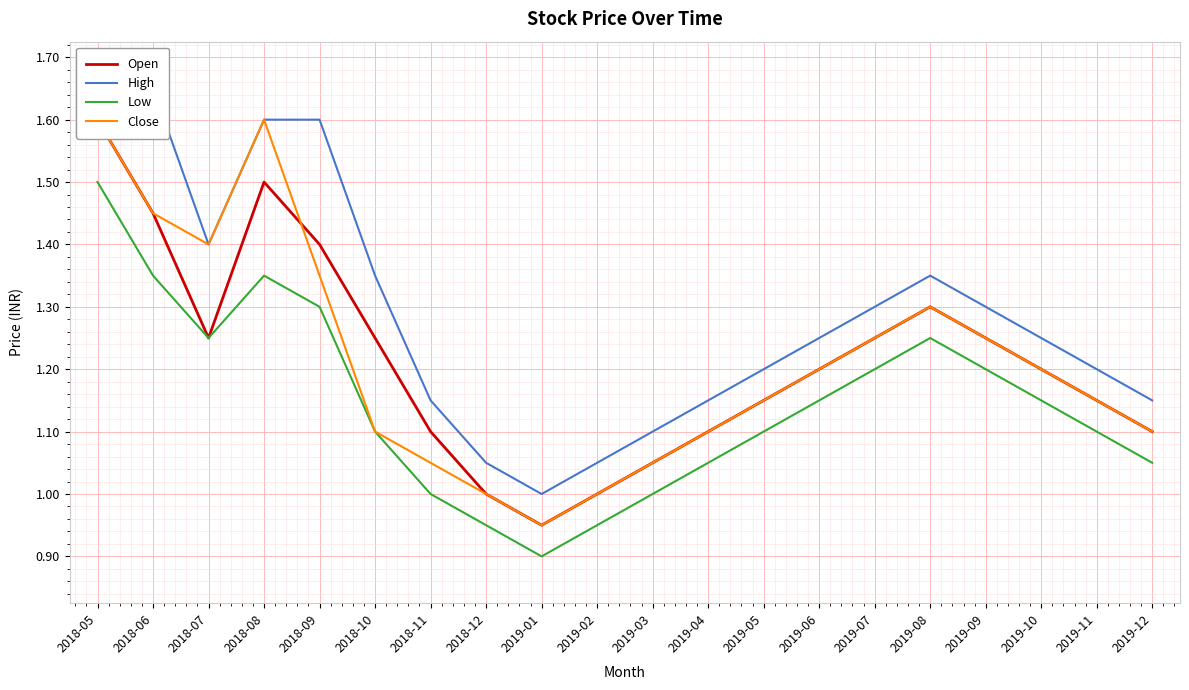

Reading left to right, list all the values displayed in this chart.

Open: 2018-05=1.6	2018-06=1.4	2018-07=1.2	2018-08=1.5	2018-09=1.4	2018-10=1.2	2018-11=1.1	2018-12=1.0	2019-01=0.9	2019-02=1.0	2019-03=1.1	2019-04=1.1	2019-05=1.1	2019-06=1.2	2019-07=1.2	2019-08=1.3	2019-09=1.2	2019-10=1.2	2019-11=1.1	2019-12=1.1
High: 2018-05=1.6	2018-06=1.6	2018-07=1.4	2018-08=1.6	2018-09=1.6	2018-10=1.4	2018-11=1.1	2018-12=1.1	2019-01=1.0	2019-02=1.1	2019-03=1.1	2019-04=1.1	2019-05=1.2	2019-06=1.2	2019-07=1.3	2019-08=1.4	2019-09=1.3	2019-10=1.2	2019-11=1.2	2019-12=1.1
Low: 2018-05=1.5	2018-06=1.4	2018-07=1.2	2018-08=1.4	2018-09=1.3	2018-10=1.1	2018-11=1.0	2018-12=0.9	2019-01=0.9	2019-02=0.9	2019-03=1.0	2019-04=1.1	2019-05=1.1	2019-06=1.1	2019-07=1.2	2019-08=1.2	2019-09=1.2	2019-10=1.1	2019-11=1.1	2019-12=1.1
Close: 2018-05=1.6	2018-06=1.4	2018-07=1.4	2018-08=1.6	2018-09=1.4	2018-10=1.1	2018-11=1.1	2018-12=1.0	2019-01=0.9	2019-02=1.0	2019-03=1.1	2019-04=1.1	2019-05=1.1	2019-06=1.2	2019-07=1.2	2019-08=1.3	2019-09=1.2	2019-10=1.2	2019-11=1.1	2019-12=1.1